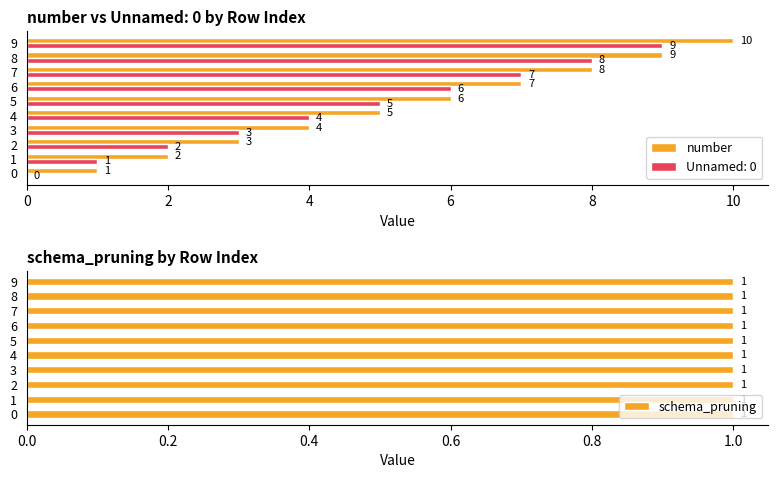

What is the highest value of the Unnamed: 0 series?

9